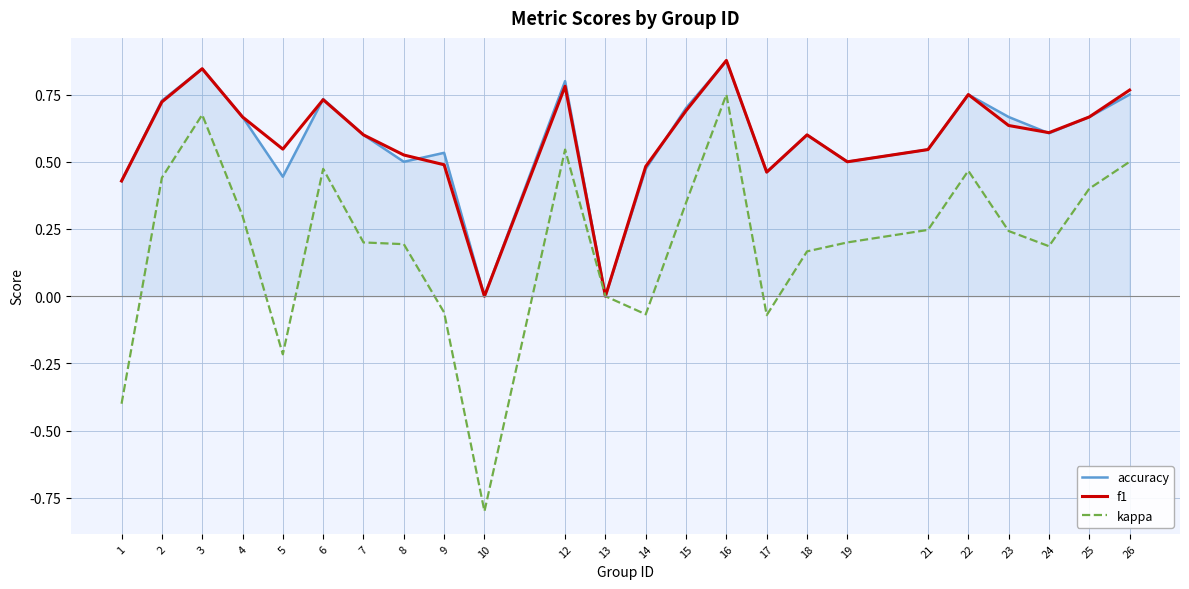

Where does the kappa series first go above 0?

2